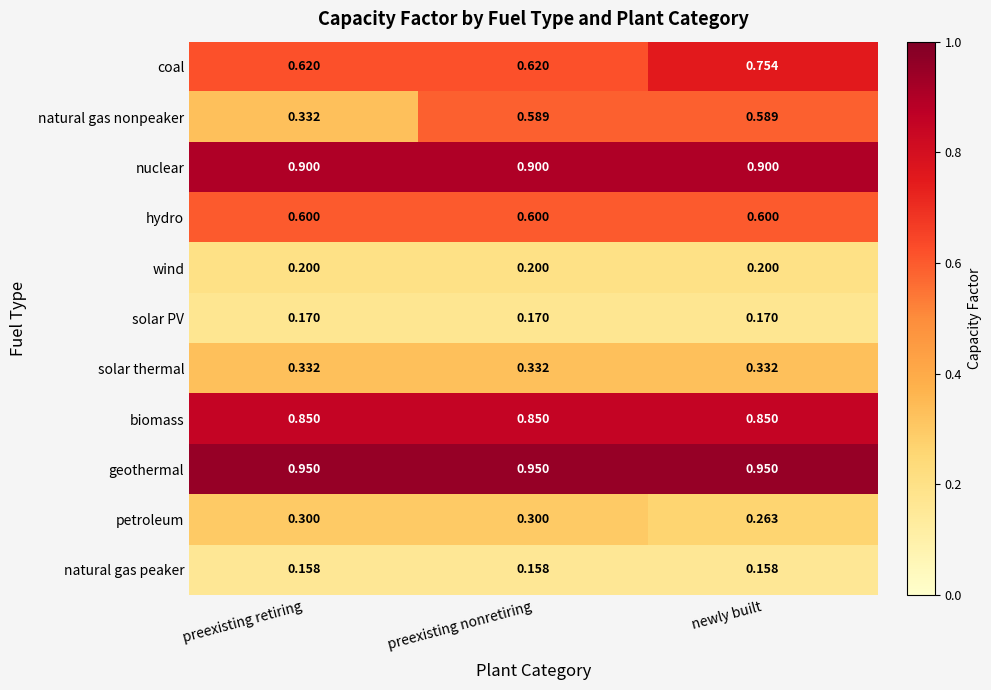

List the series in order of their peak value, highest first.

geothermal, nuclear, biomass, coal, hydro, natural gas nonpeaker, solar thermal, petroleum, wind, solar PV, natural gas peaker